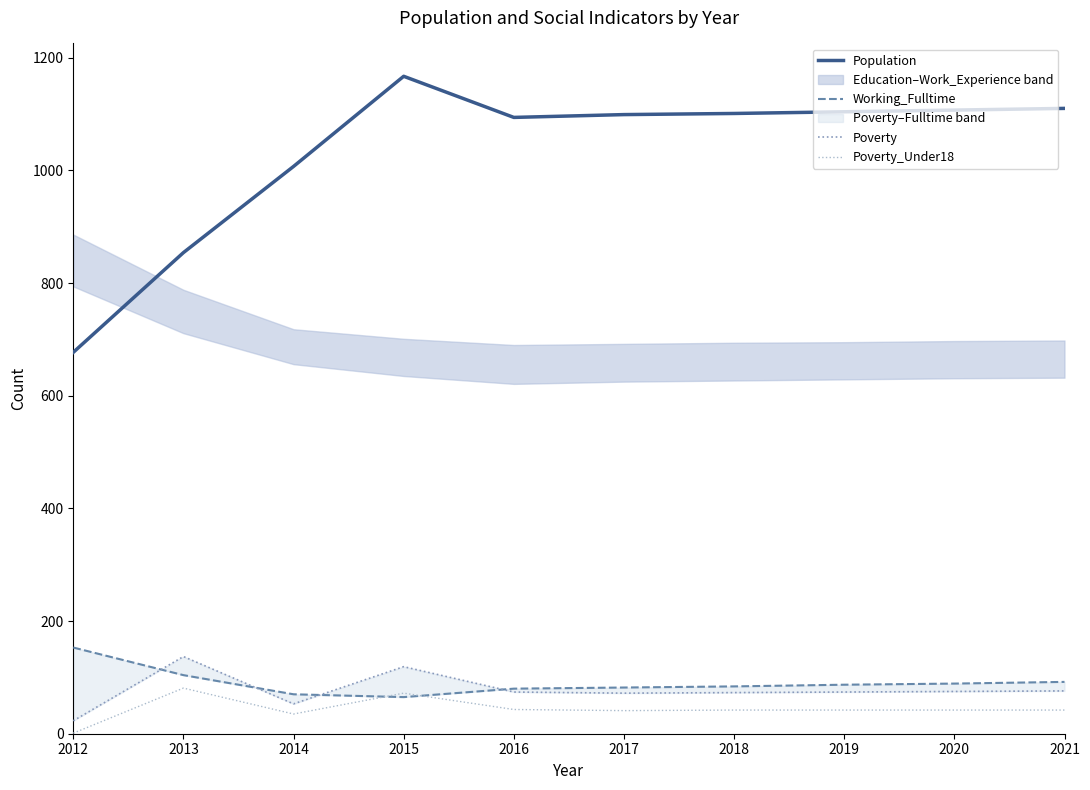

Which has a higher value, 2012 or 2014?

2014